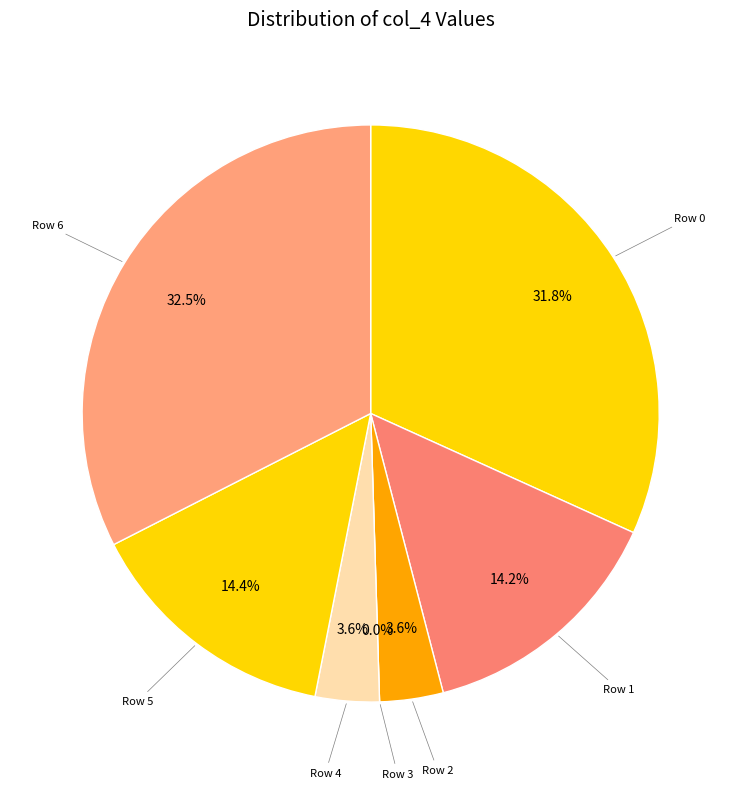

What is the smallest slice in the pie chart?

Row 3